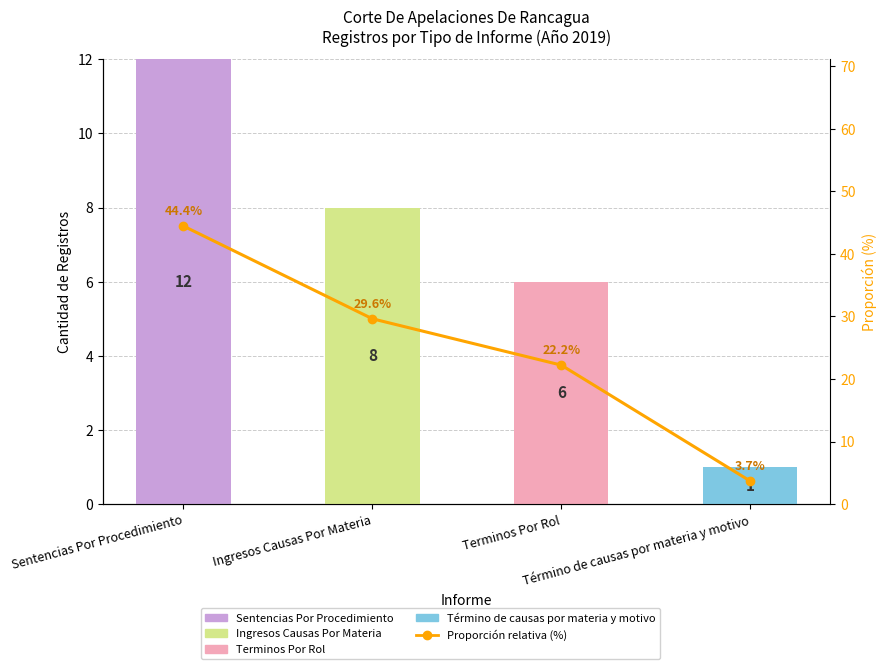

List the series in order of their peak value, lowest first.

Término de causas por materia y motivo, Terminos Por Rol, Ingresos Causas Por Materia, Sentencias Por Procedimiento, Proporción relativa (%)